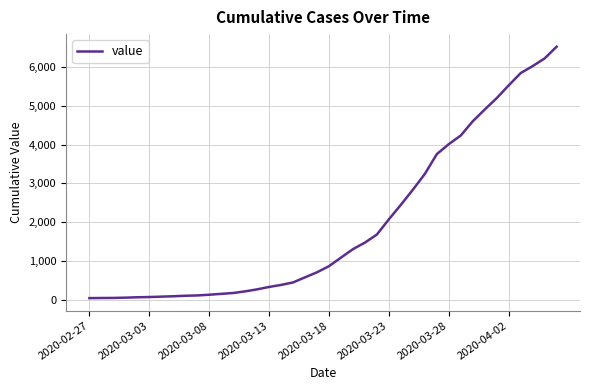

What is the average value?

1948